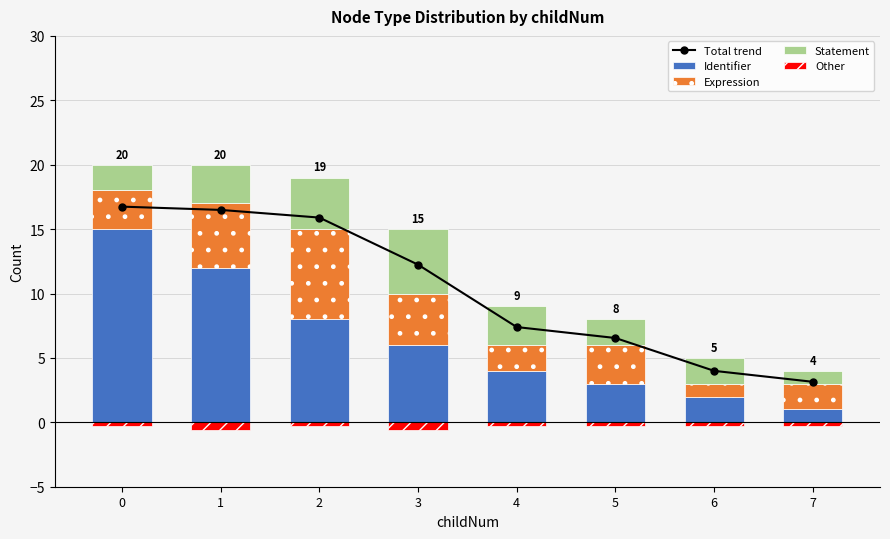

The Total trend series shows 9.8 at 4. True or false?

False